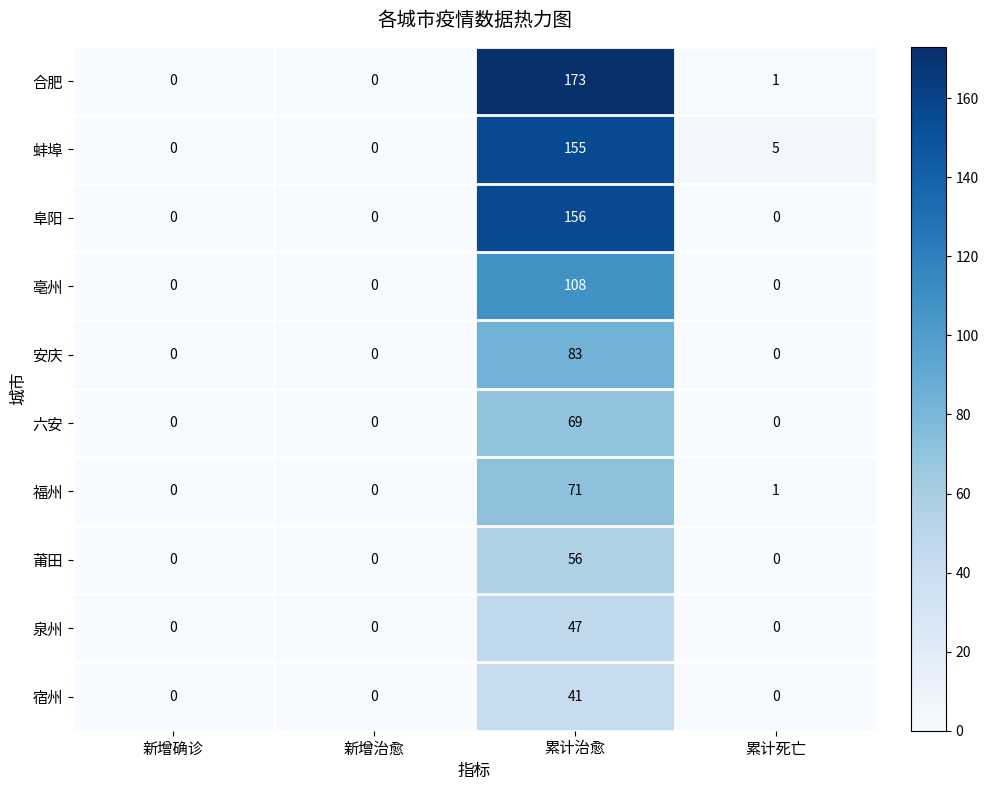

At how many categories does at least one series exceed 170?

1